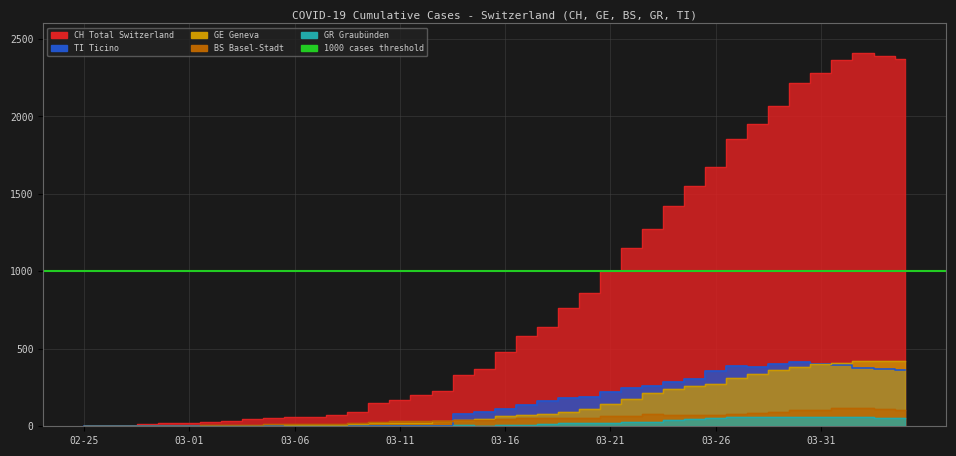

True or false: GR and GE cross at least once.

False